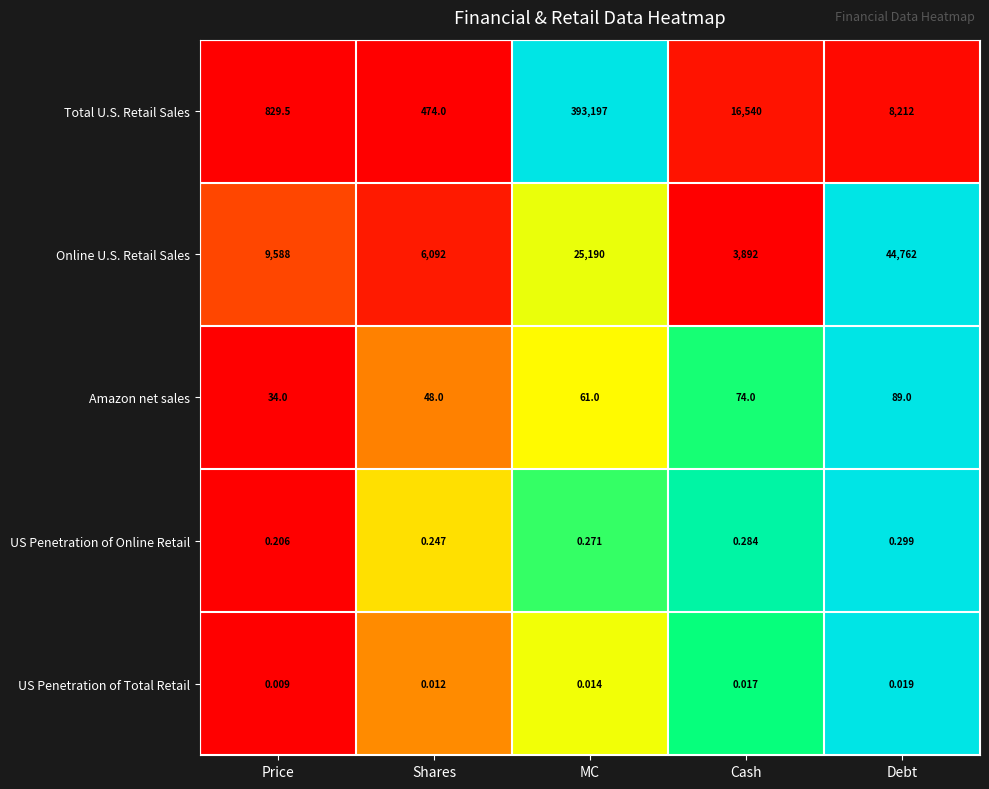

Which series has the largest total across all categories?

Total U.S. Retail Sales